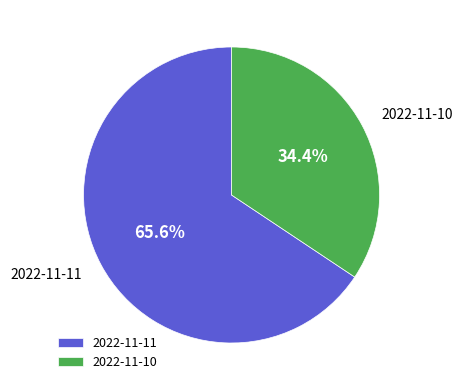

Which slice is the largest?

2022-11-11